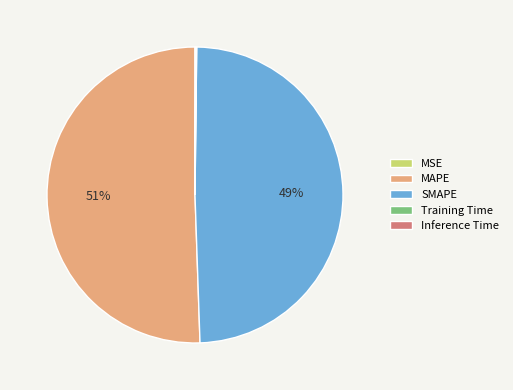

To the nearest percent, what is the average slice percentage?

20%